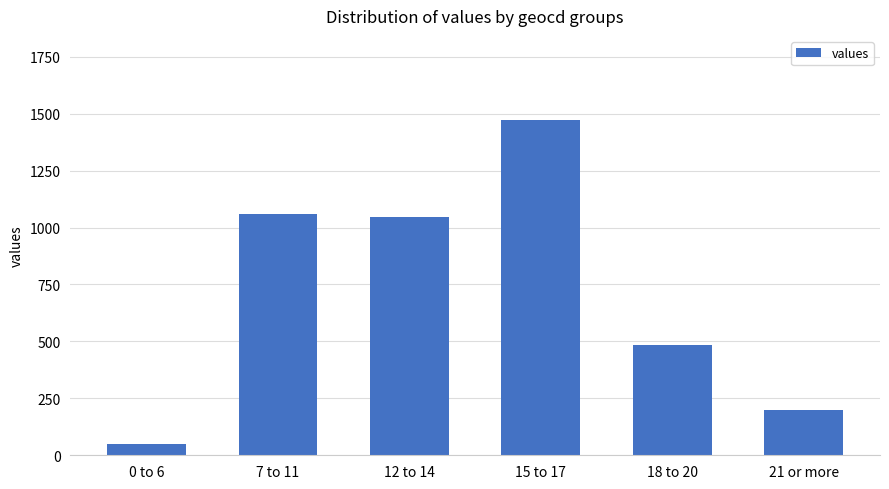

What is the label of the 2nd bar from the left?

7 to 11